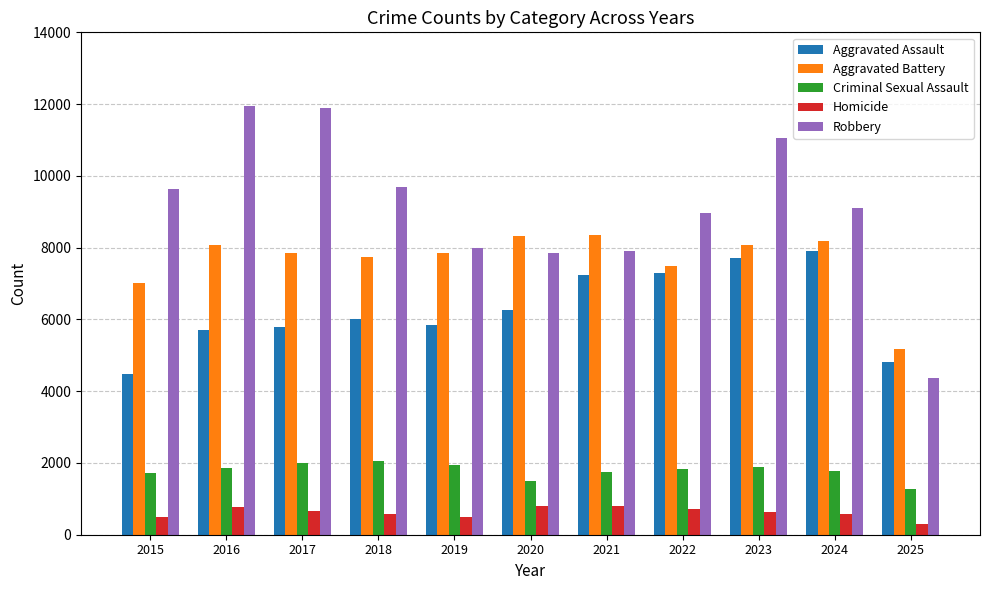

At which category is the sum across all series the highest?

2023